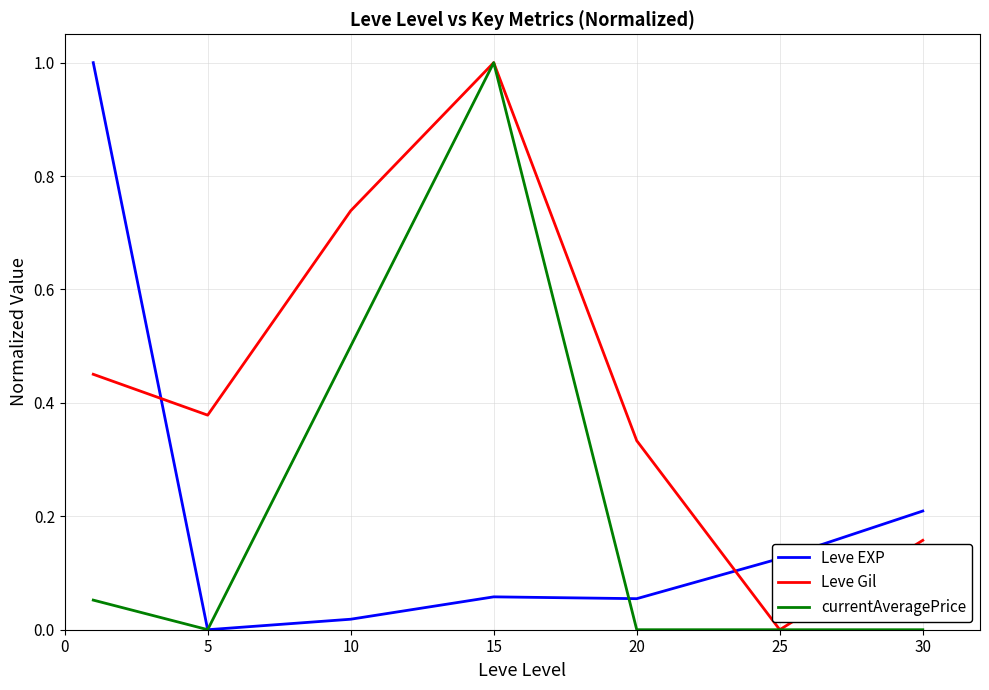

True or false: Leve EXP and Leve Gil cross at least once.

True